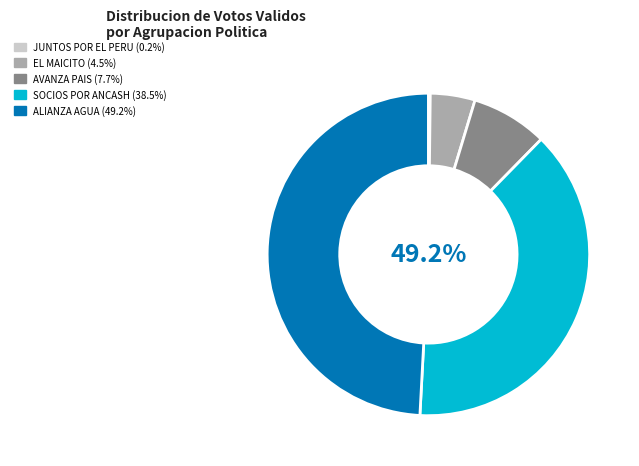

The ALIANZA GOBIERNO UNIDAD Y ACCION - AGUA slice represents 49% of the pie. True or false?

True